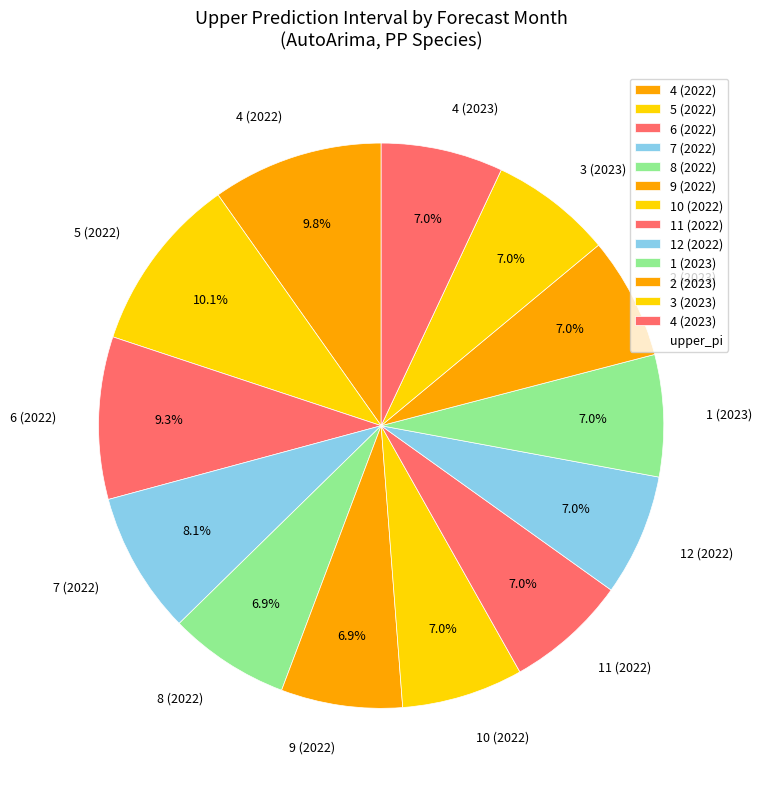

To the nearest percent, what percentage of the pie is 4 (2022)?

10%